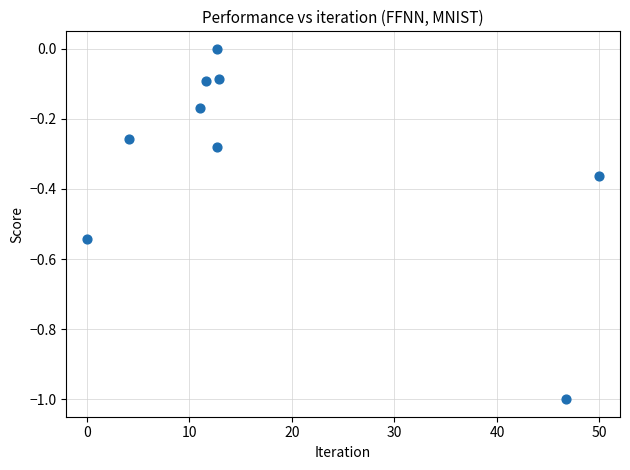

What is the average X value?

18.0